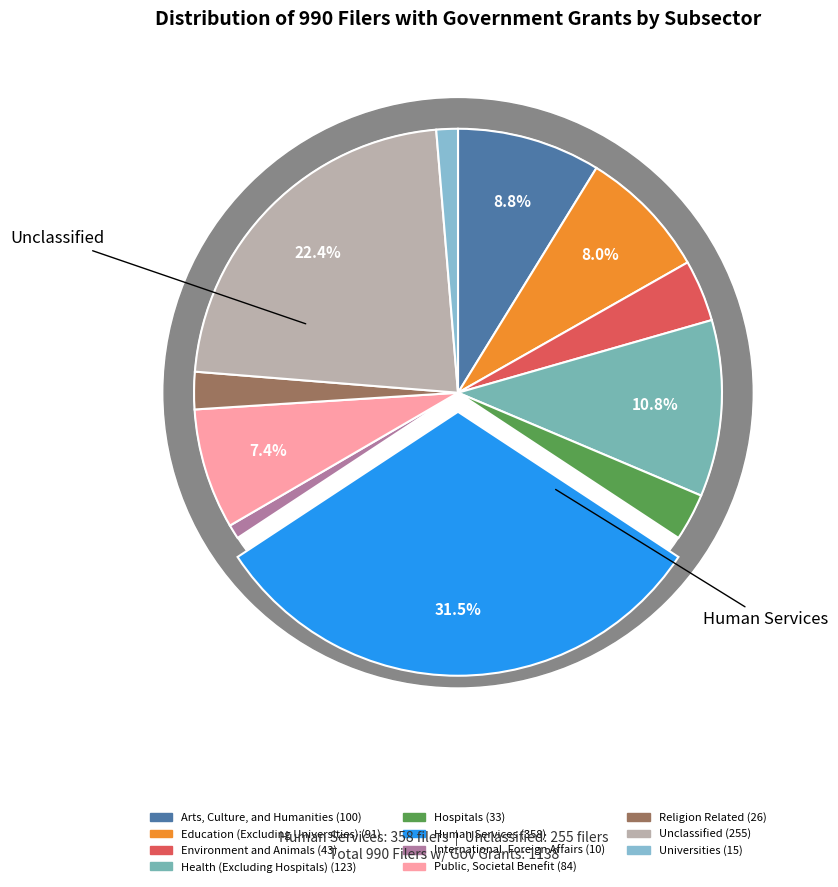

Is there any slice that represents more than half of the pie?

No